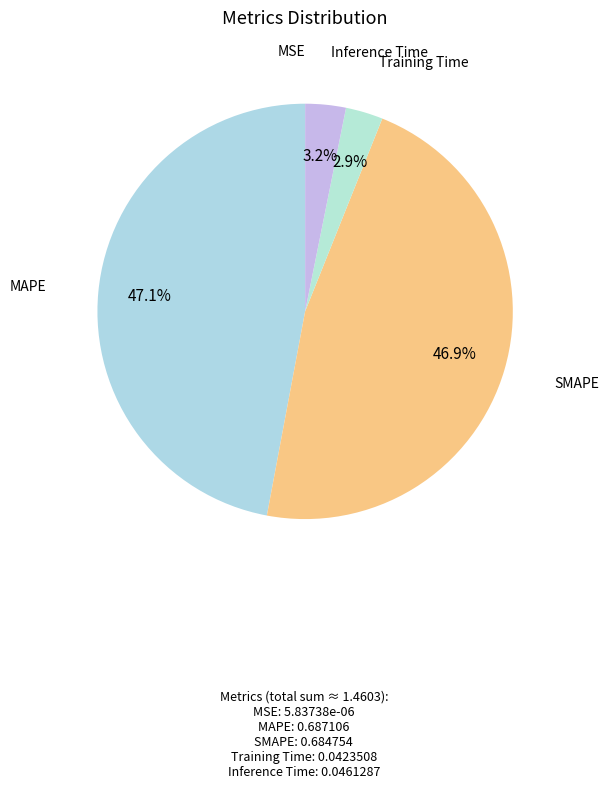

To the nearest percent, what is the difference between the largest and smallest slice percentages?

47%